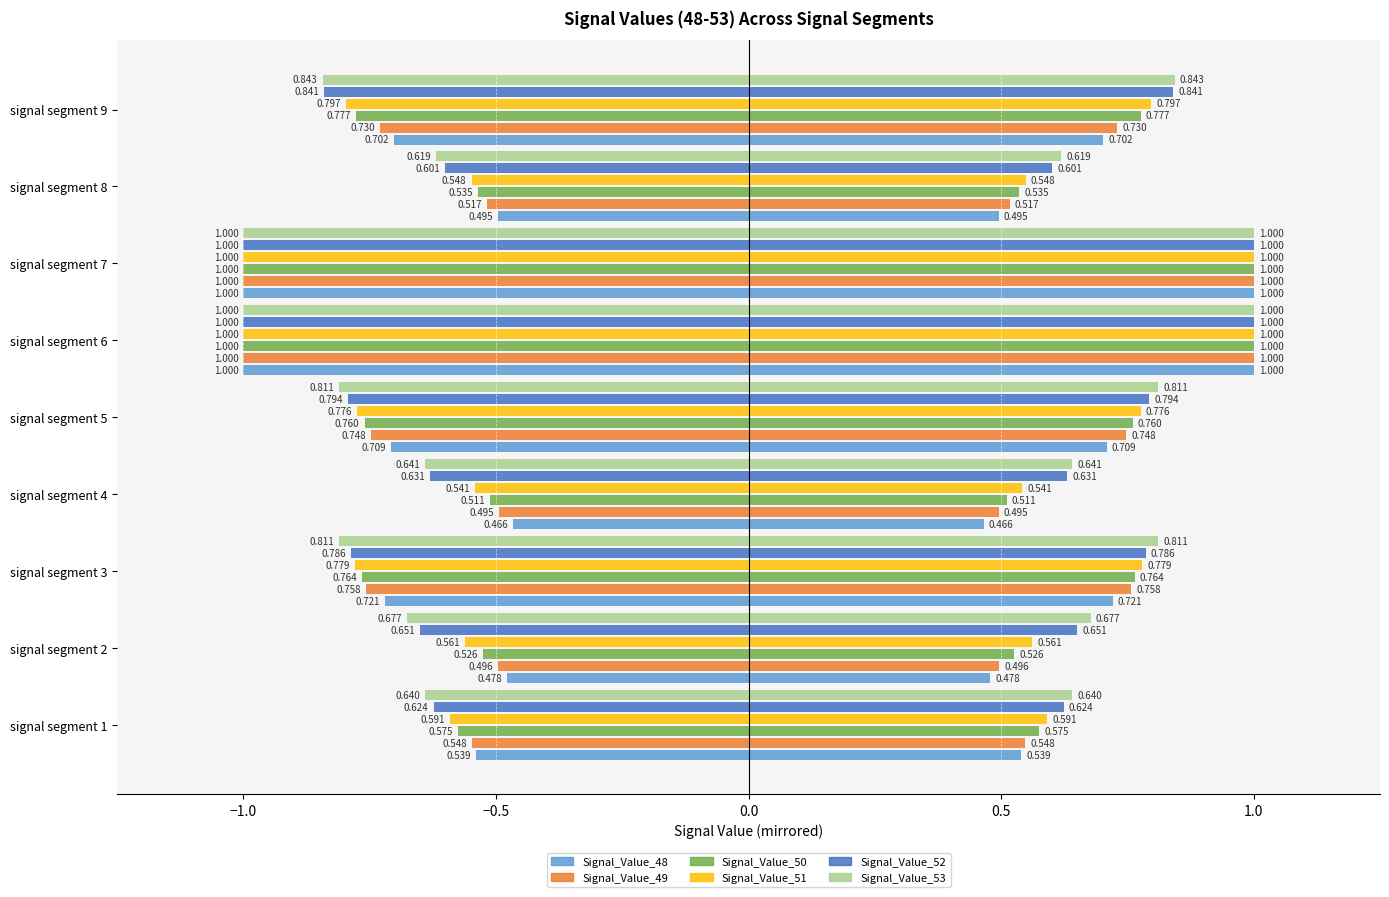

True or false: Signal_Value_48 has a value of -1.5 at signal segment 6.

False